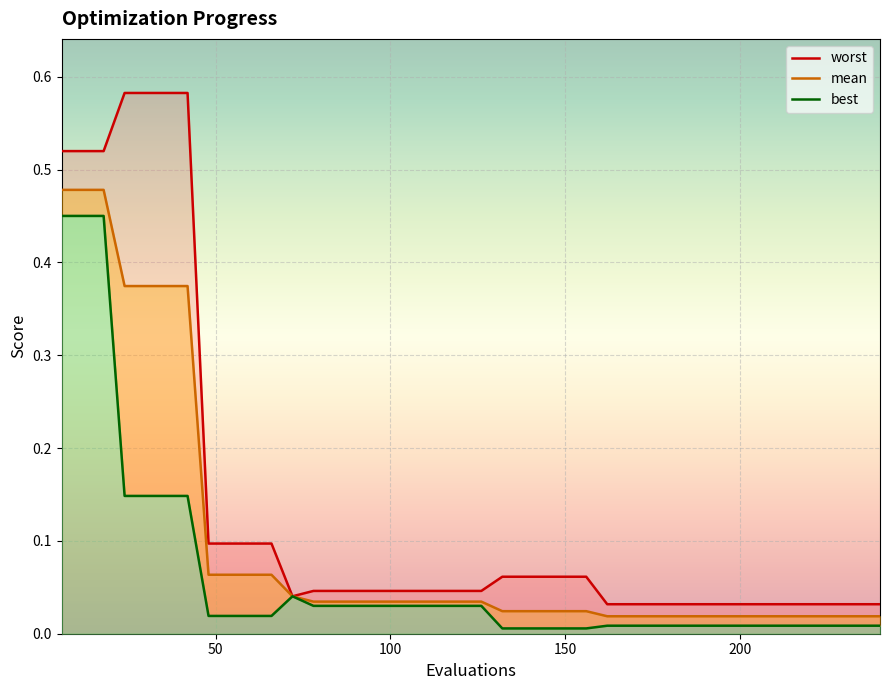

What are all the series names shown in the legend?

worst, mean, best